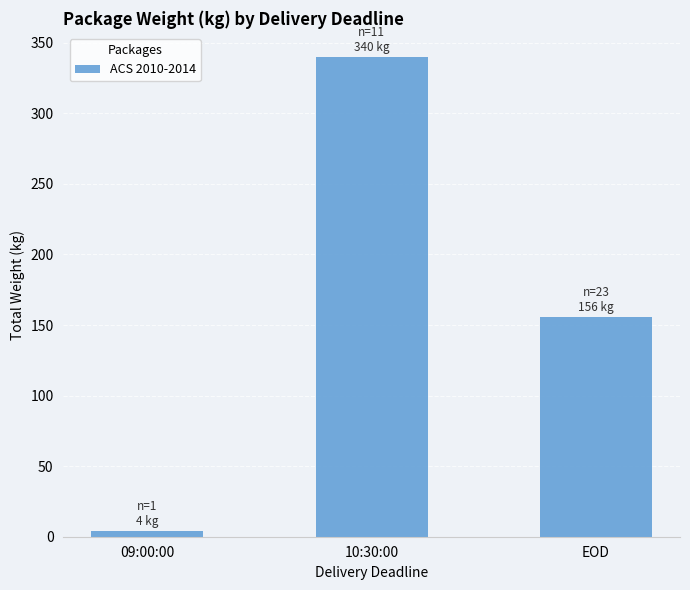

The value at 10:30:00 is 340. True or false?

True